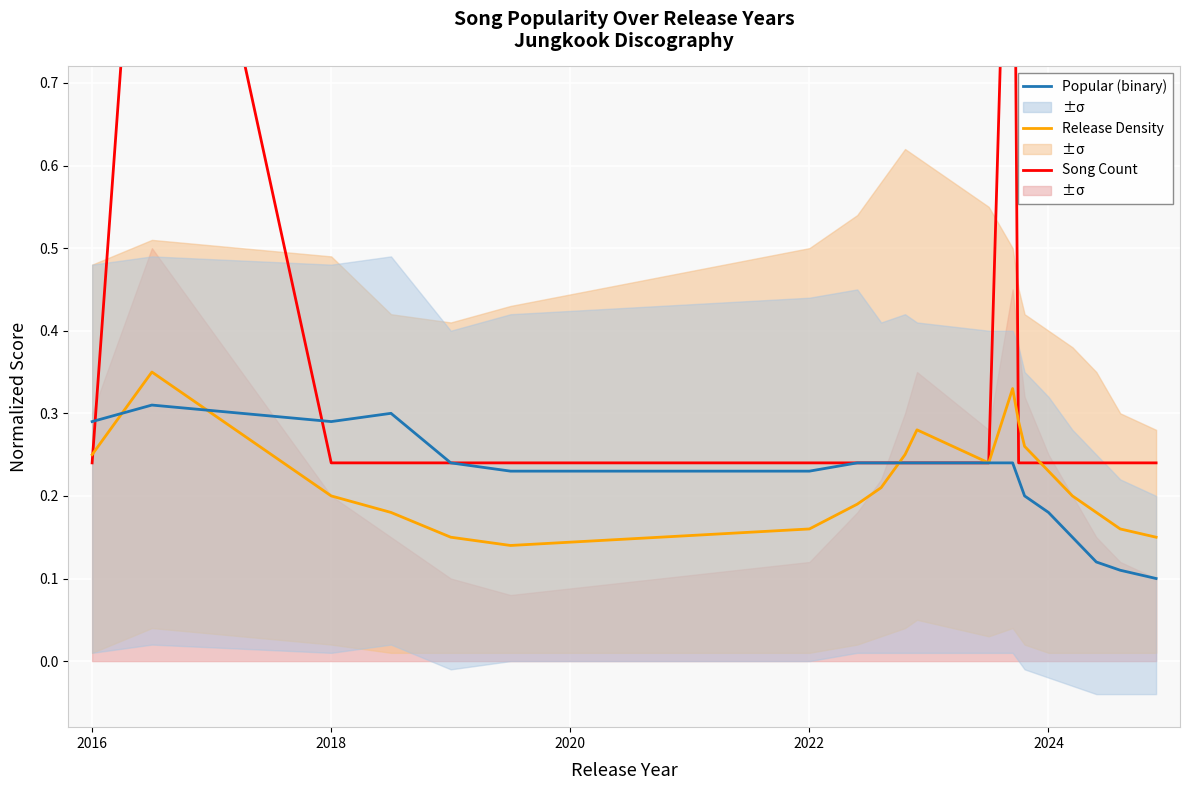

True or false: popular score and song count (norm) intersect in this chart.

True